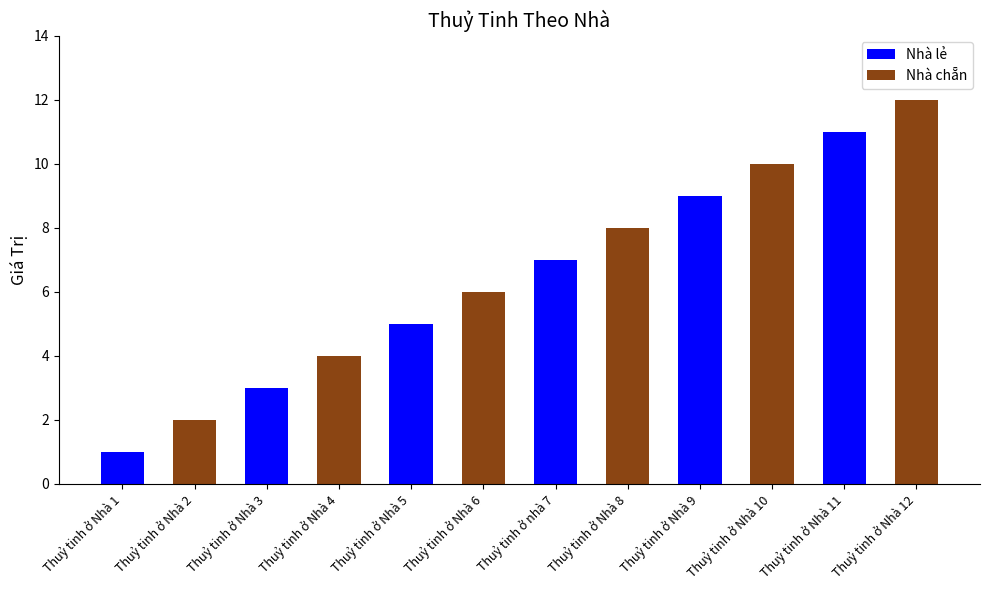

What is the value of the 10th bar from the left?

10